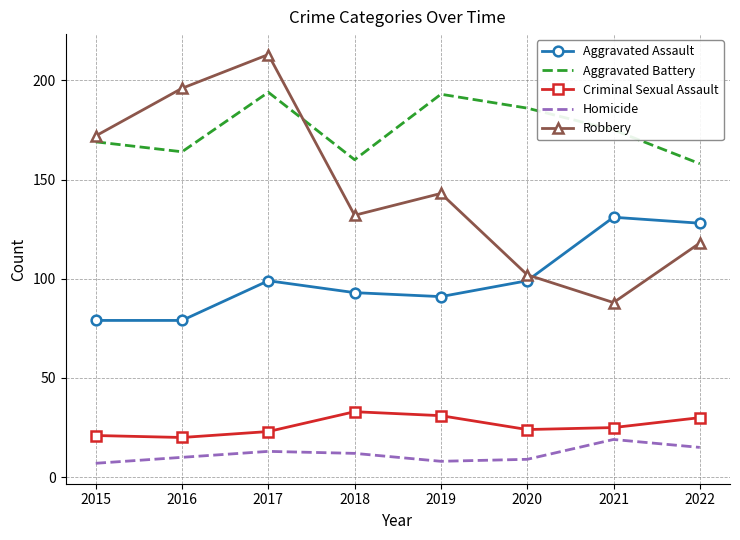

Where is Robbery nearest to the value 150?

2019